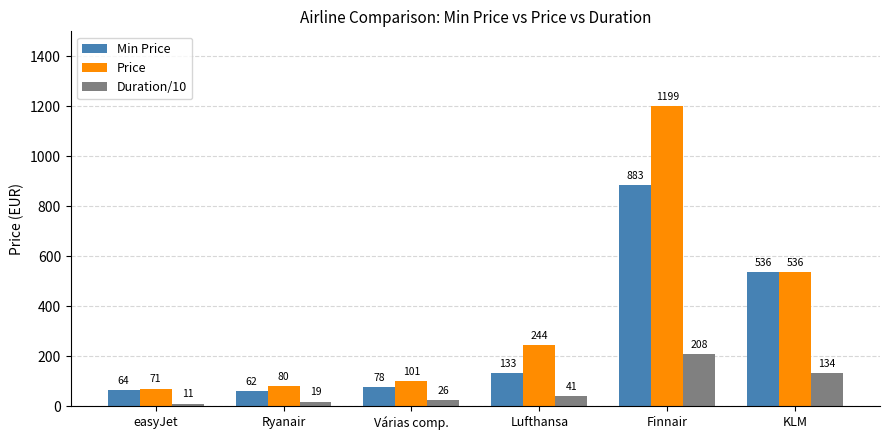

What is the label of the 2nd bar from the right?

Finnair